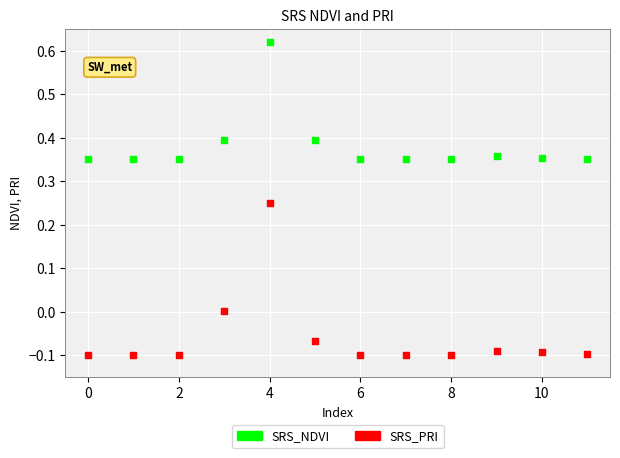

Which series has the widest spread of Y values?

SRS_PRI